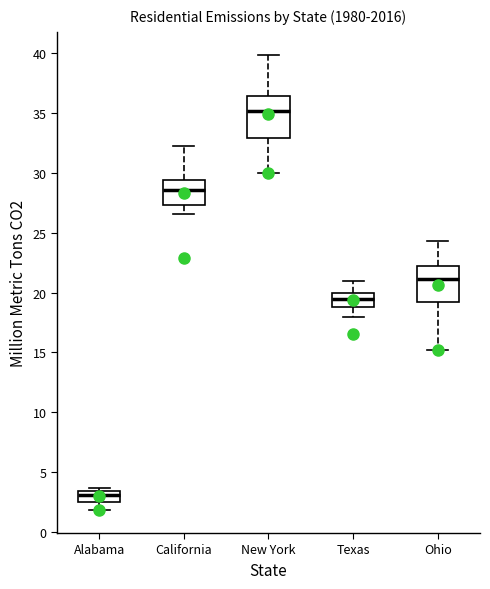

Where is the lower edge of the box for Texas on the y-axis? The values are not printed on the chart, so give them approximately, as read against the axis.

19.0